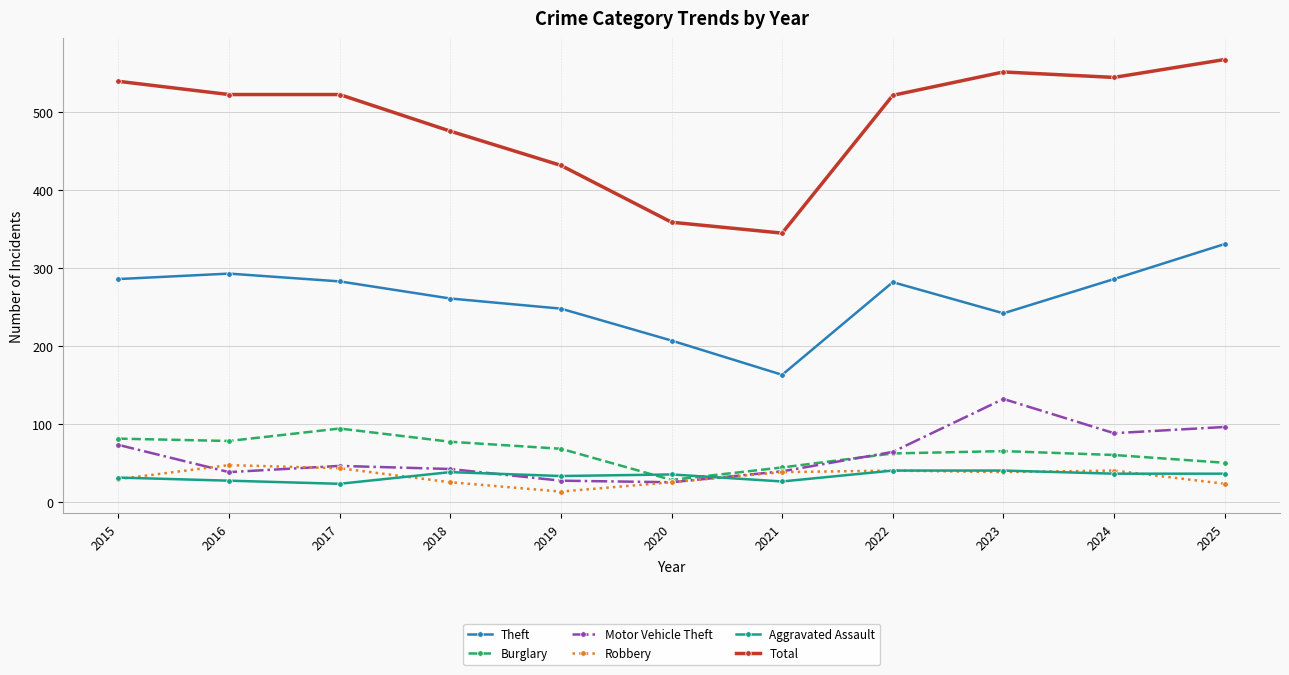

True or false: Total and Aggravated Assault cross at least once.

False